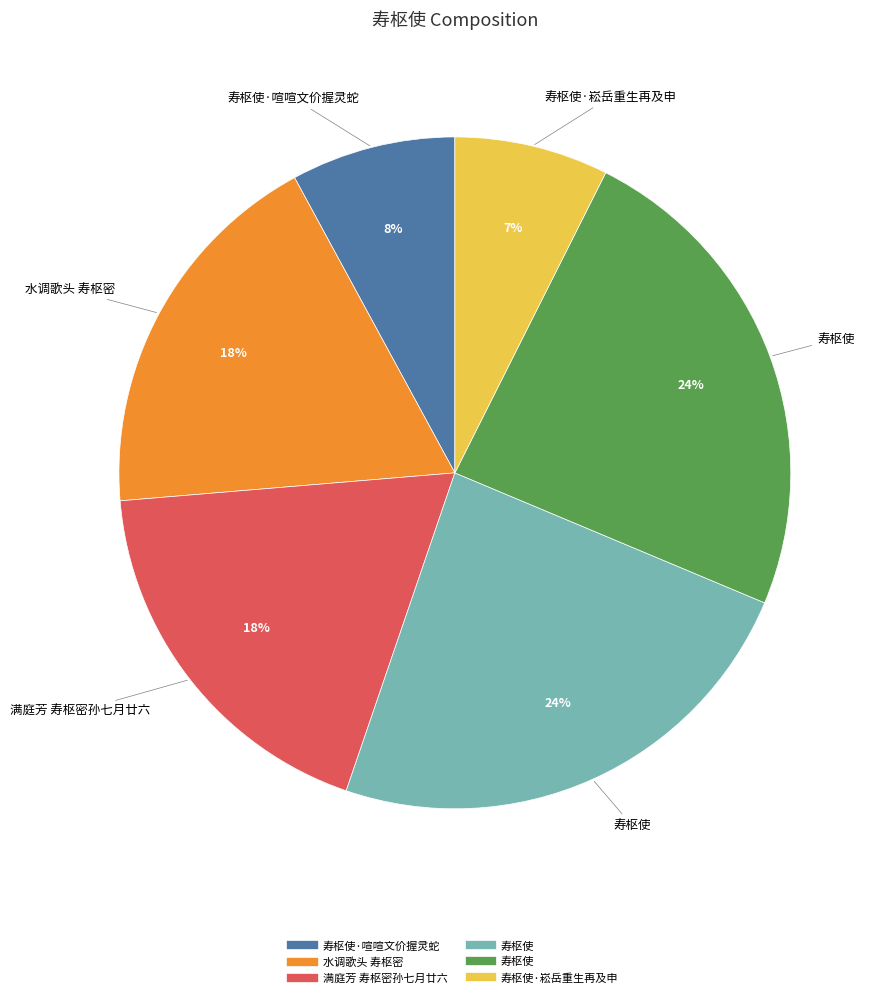

Count the number of slices in the pie.

6